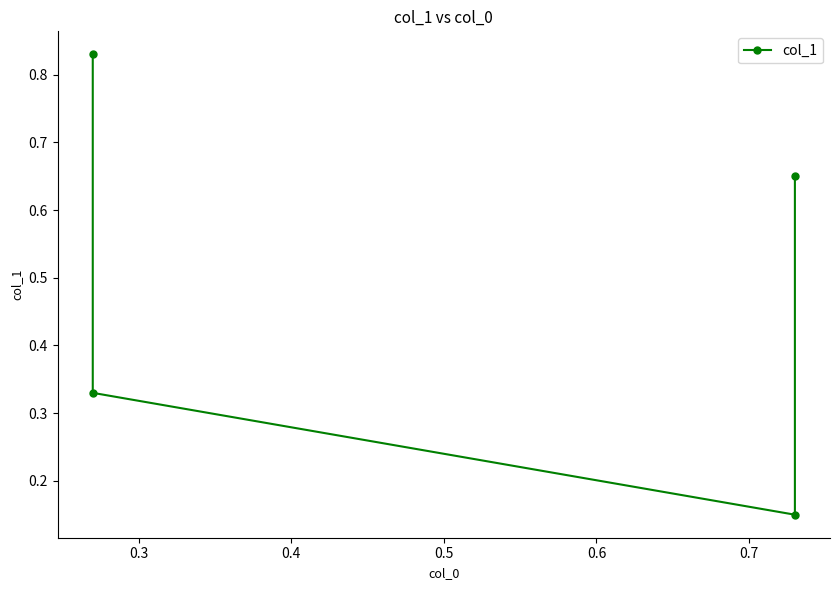

Reading right to left, list all the values displayed in this chart.

0.7	0.1	0.3	0.8